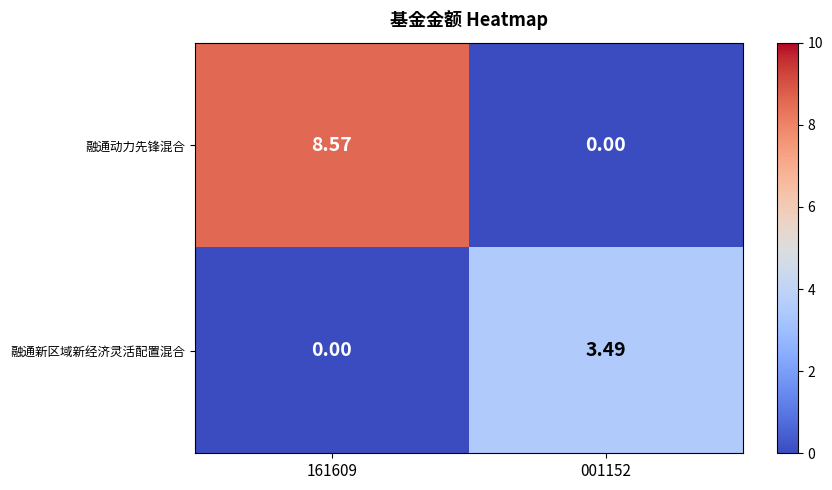

Is the value of 融通新区域新经济灵活配置混合 at 161609 greater than the value of 融通动力先锋混合 at 161609?

No